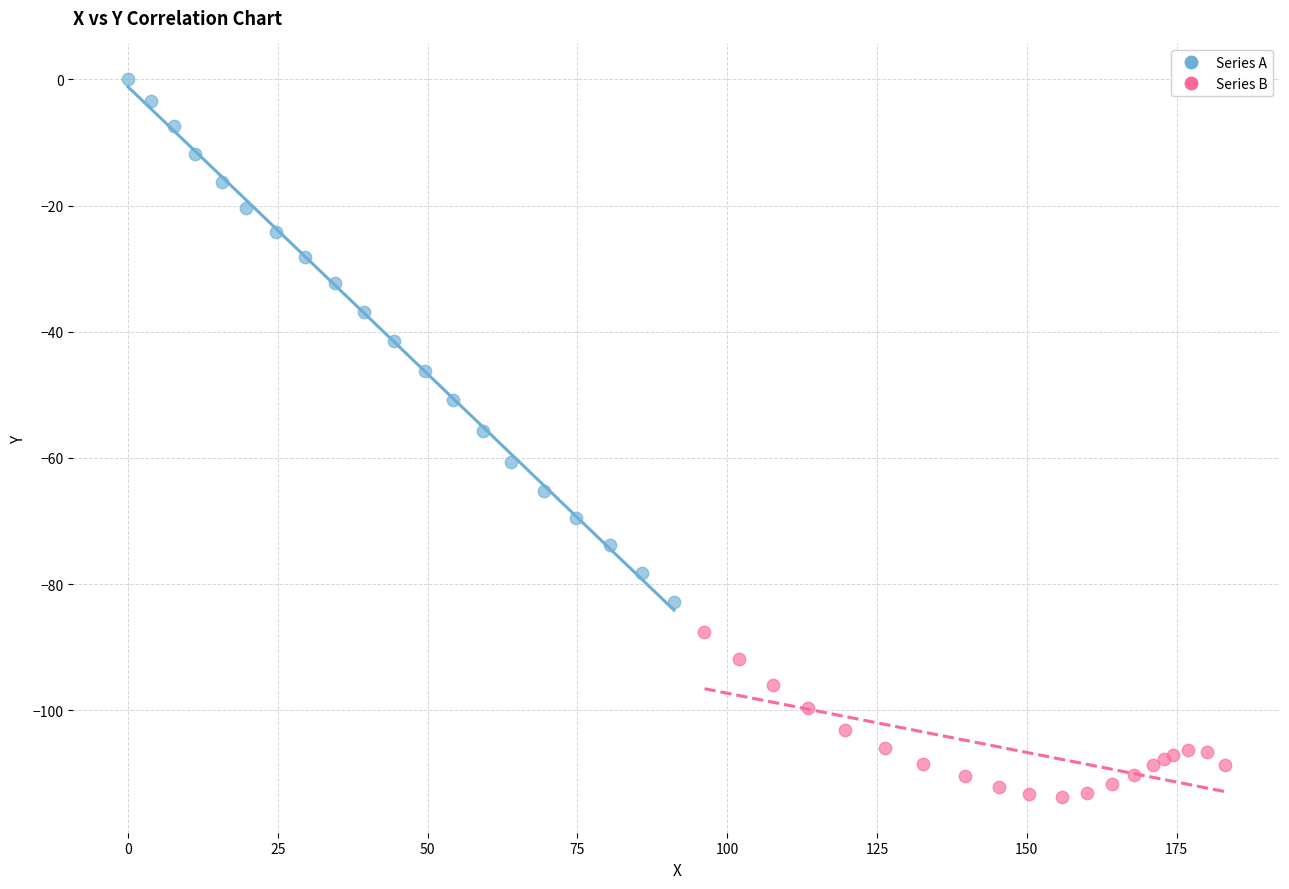

Which series has the largest Y range (max minus min)?

Series A